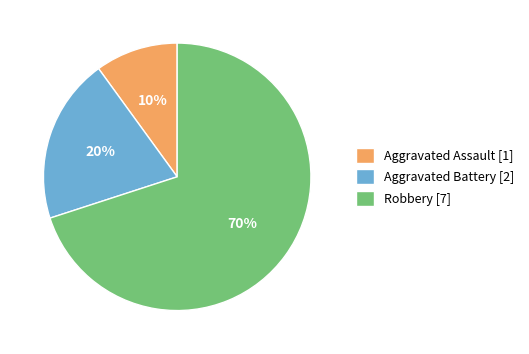

Count the number of slices in the pie.

3